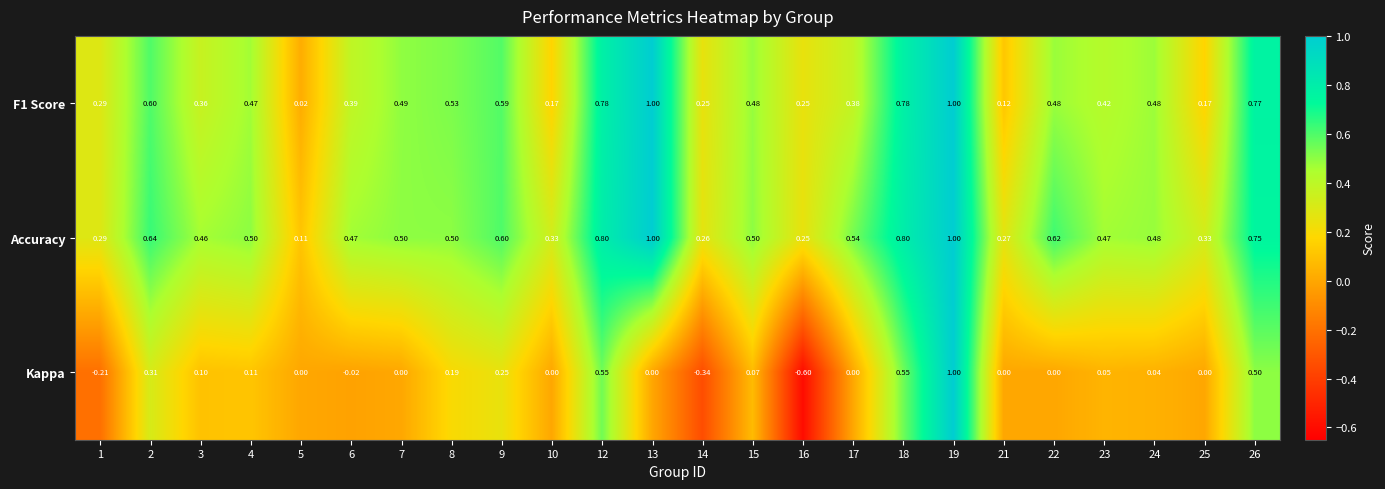

Which series changed the most between 10 and 19?

Kappa